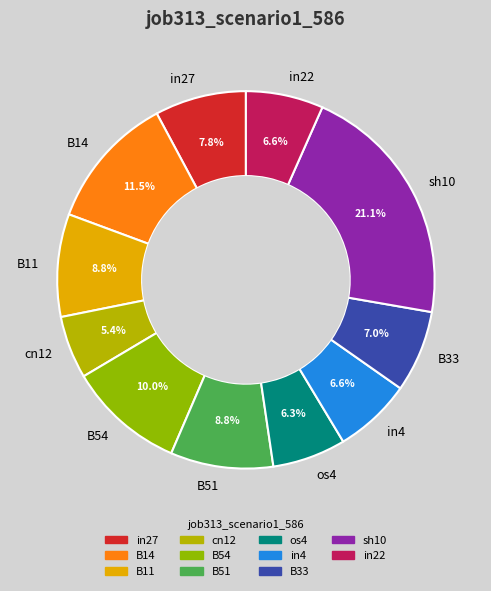

How many slices are in this pie chart?

11